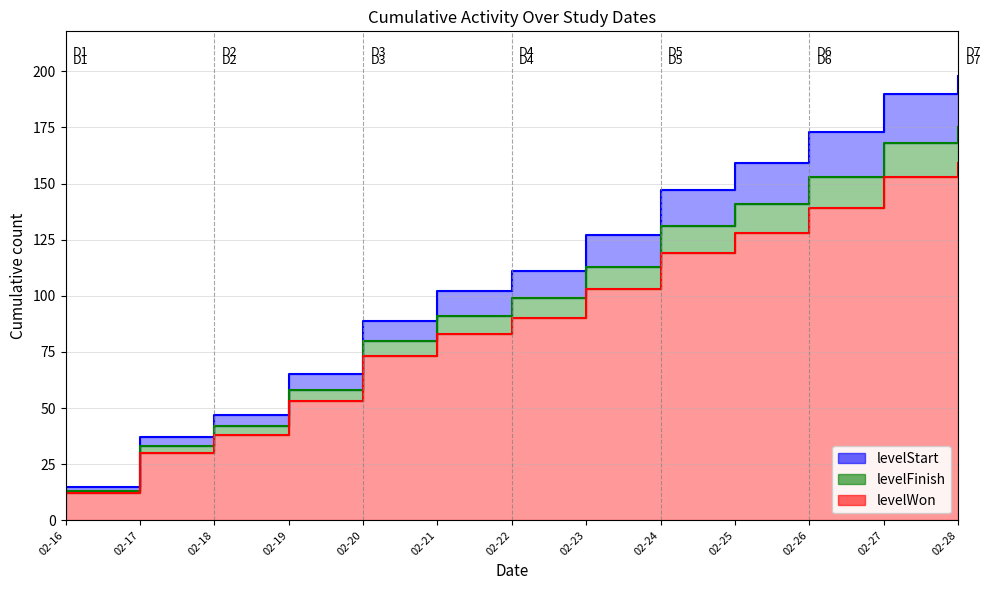

The levelWon series shows 159 at 02-28. True or false?

True